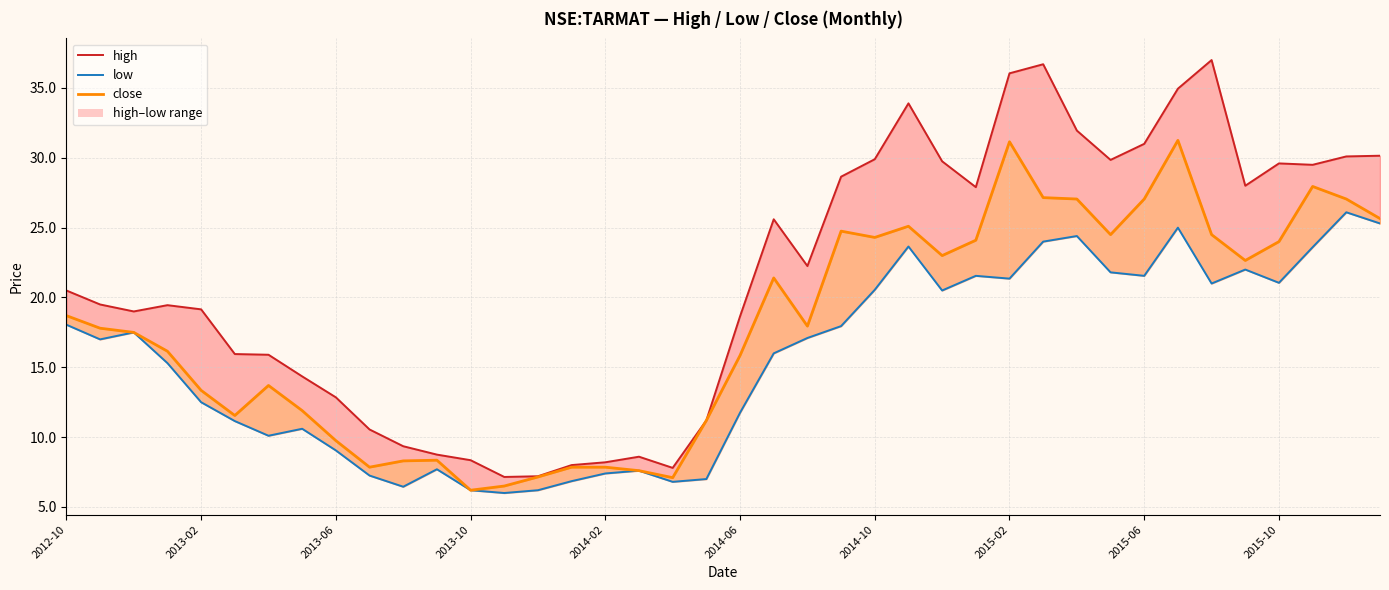

What is the sum of all close_line values?

712.7